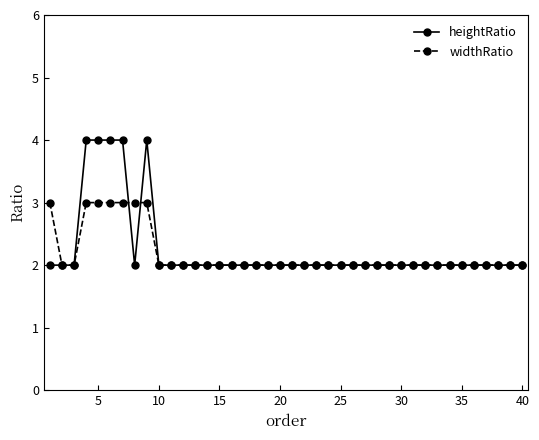

Which series has the largest range (max minus min)?

heightRatio